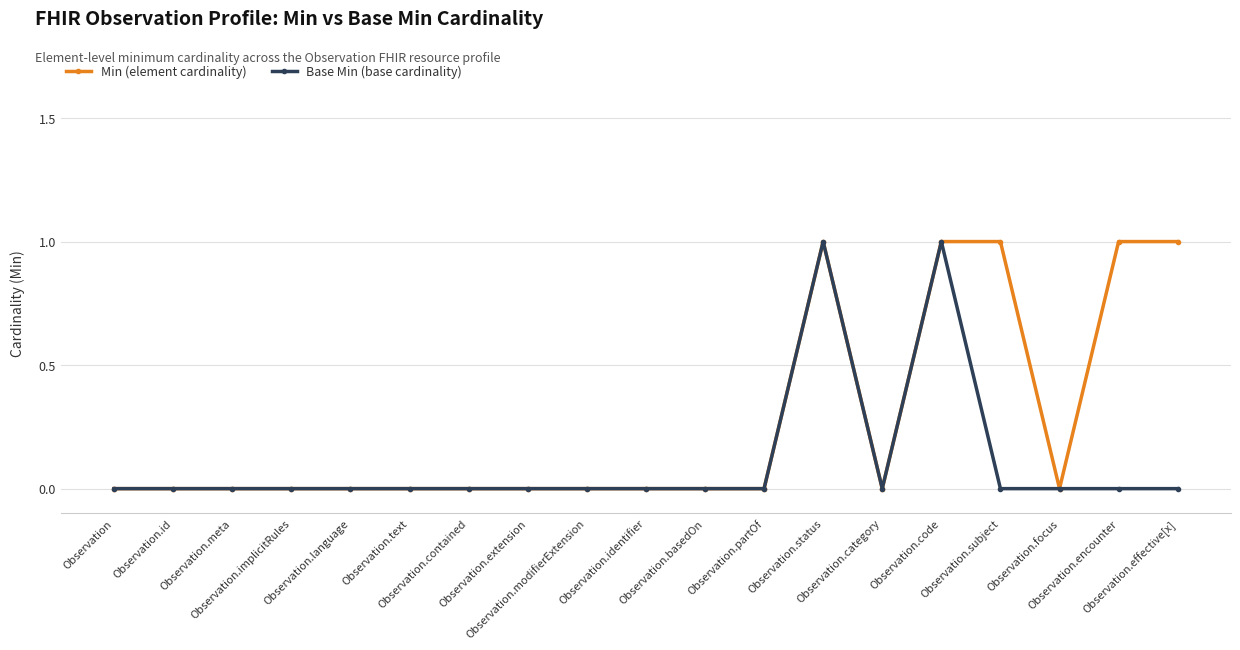

List the series in order of their overall mean, highest first.

Min (element cardinality), Base Min (base cardinality)